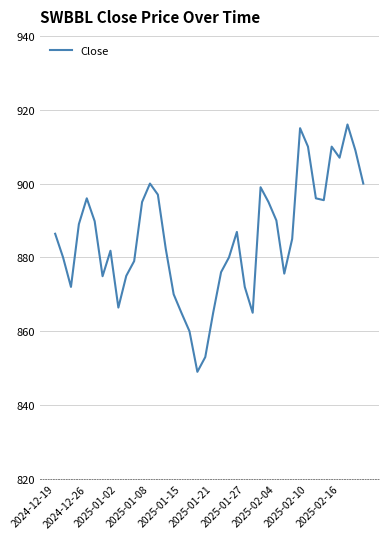

What is the smallest value displayed?

849.0